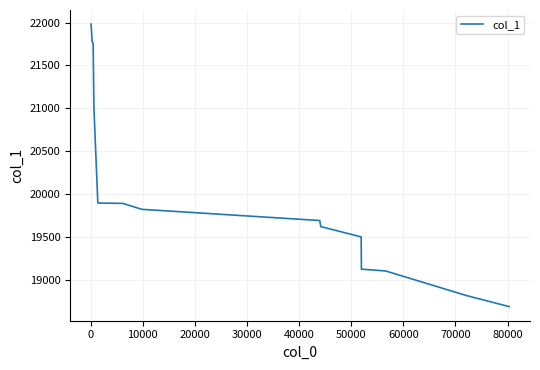

What is the smallest value displayed?

18686.8